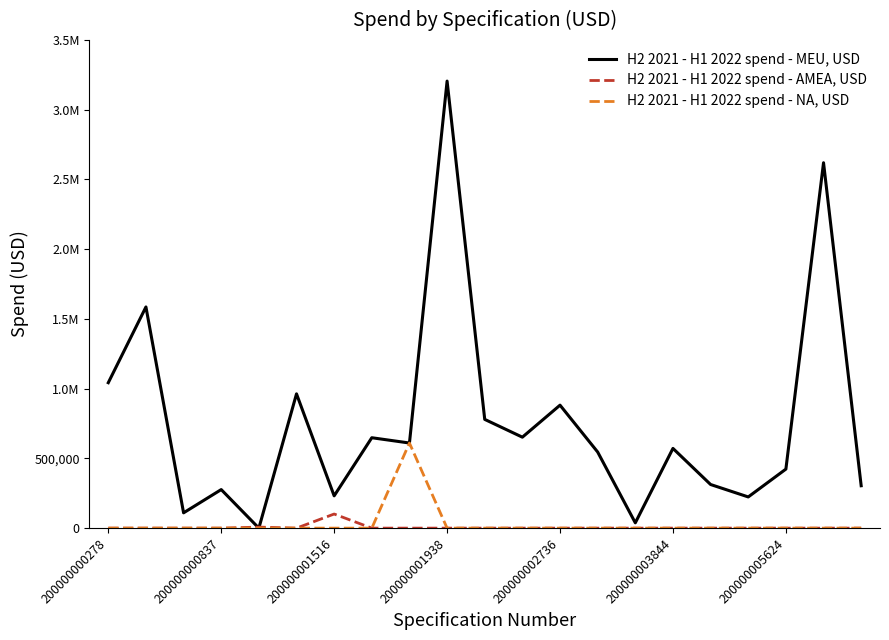

List the series in order of their peak value, lowest first.

H2 2021 - H1 2022 spend - AMEA, USD, H2 2021 - H1 2022 spend - NA, USD, H2 2021 - H1 2022 spend - MEU, USD